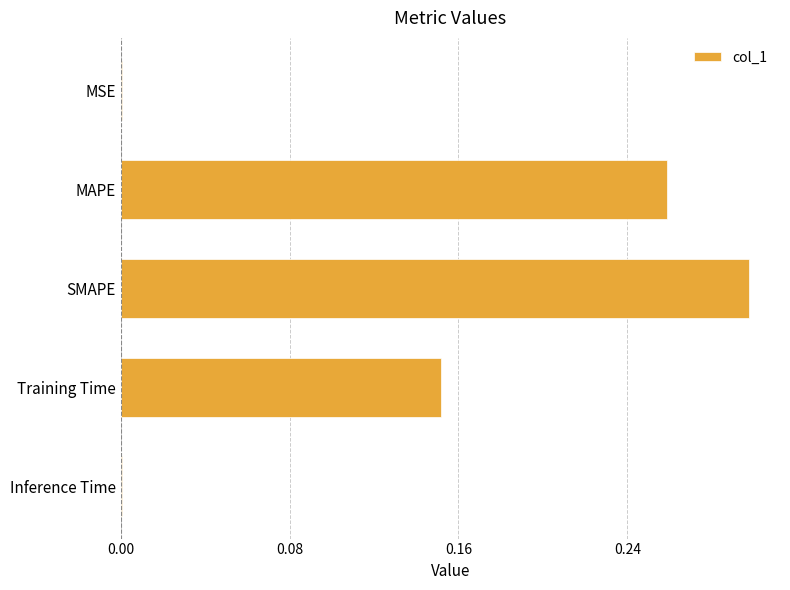

Which has a higher value, SMAPE or MSE?

SMAPE